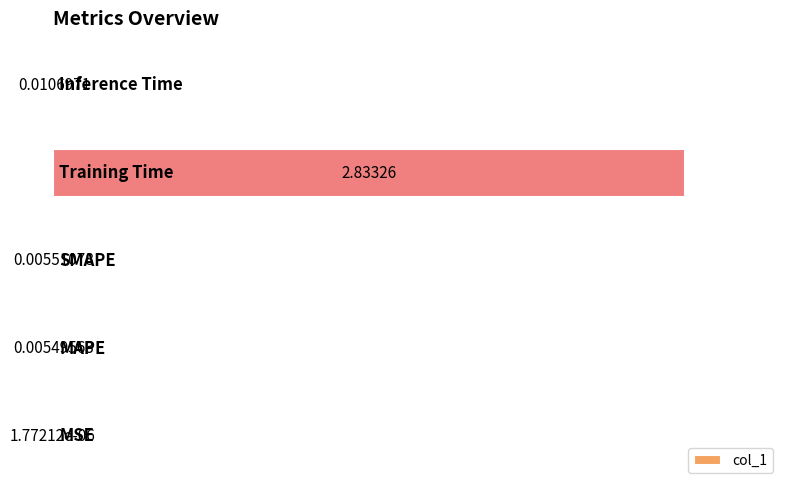

What is the change in value from 2 to 3?

+2.8